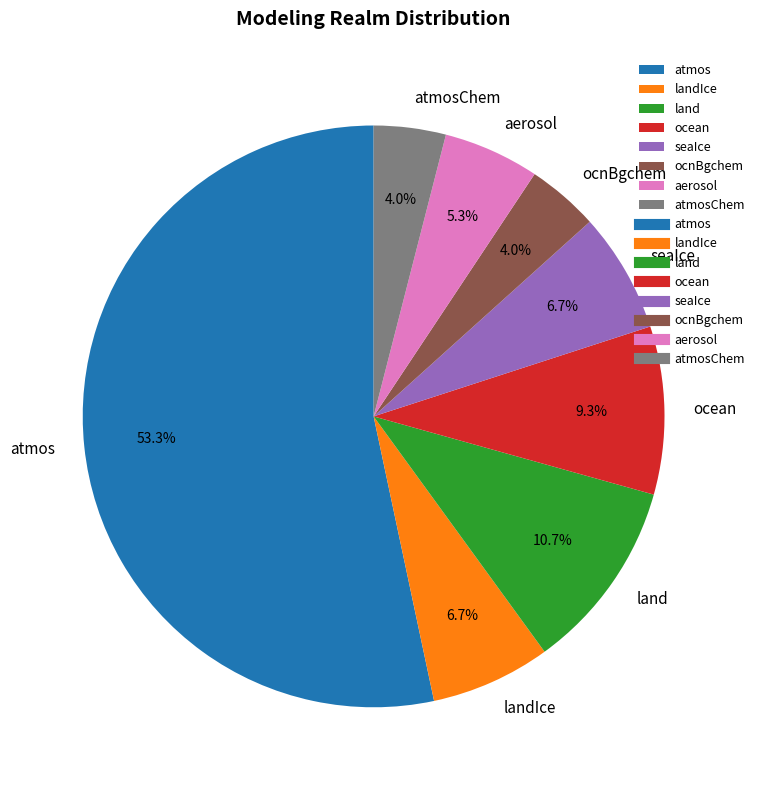

What is the largest slice in the pie chart?

atmos